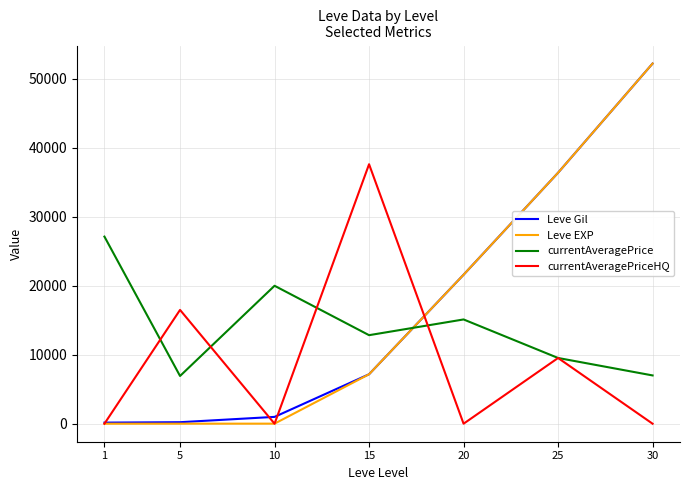

The value of Leve EXP at 30 is 33695. True or false?

False